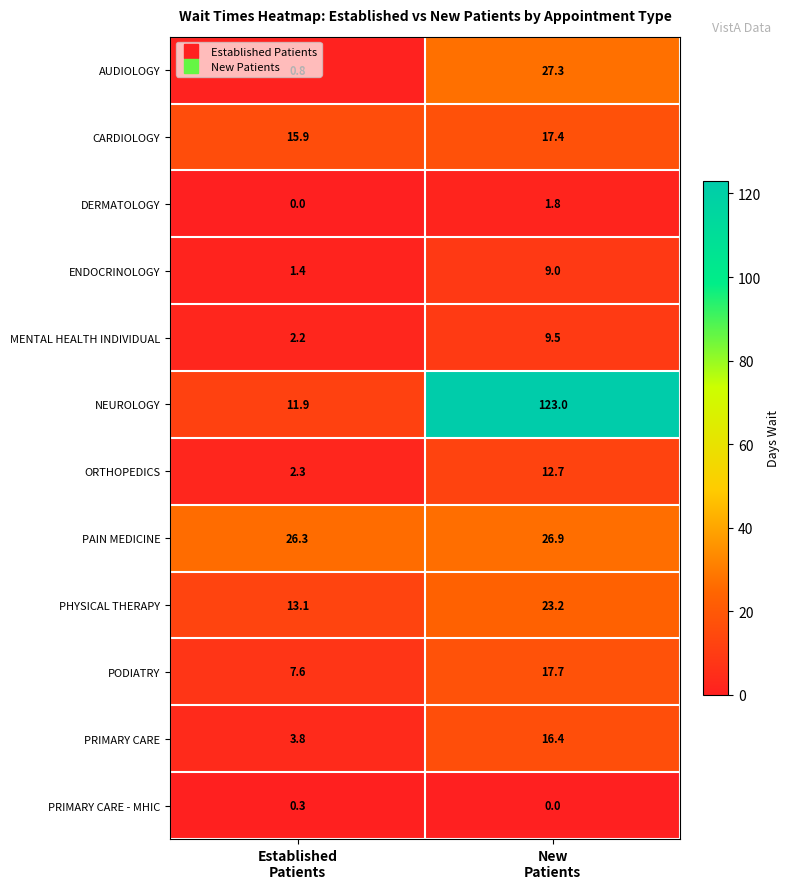

List the series in order of their peak value, highest first.

NEUROLOGY, AUDIOLOGY, PAIN MEDICINE, PHYSICAL THERAPY, PODIATRY, CARDIOLOGY, PRIMARY CARE, ORTHOPEDICS, MENTAL HEALTH INDIVIDUAL, ENDOCRINOLOGY, DERMATOLOGY, PRIMARY CARE - MHIC